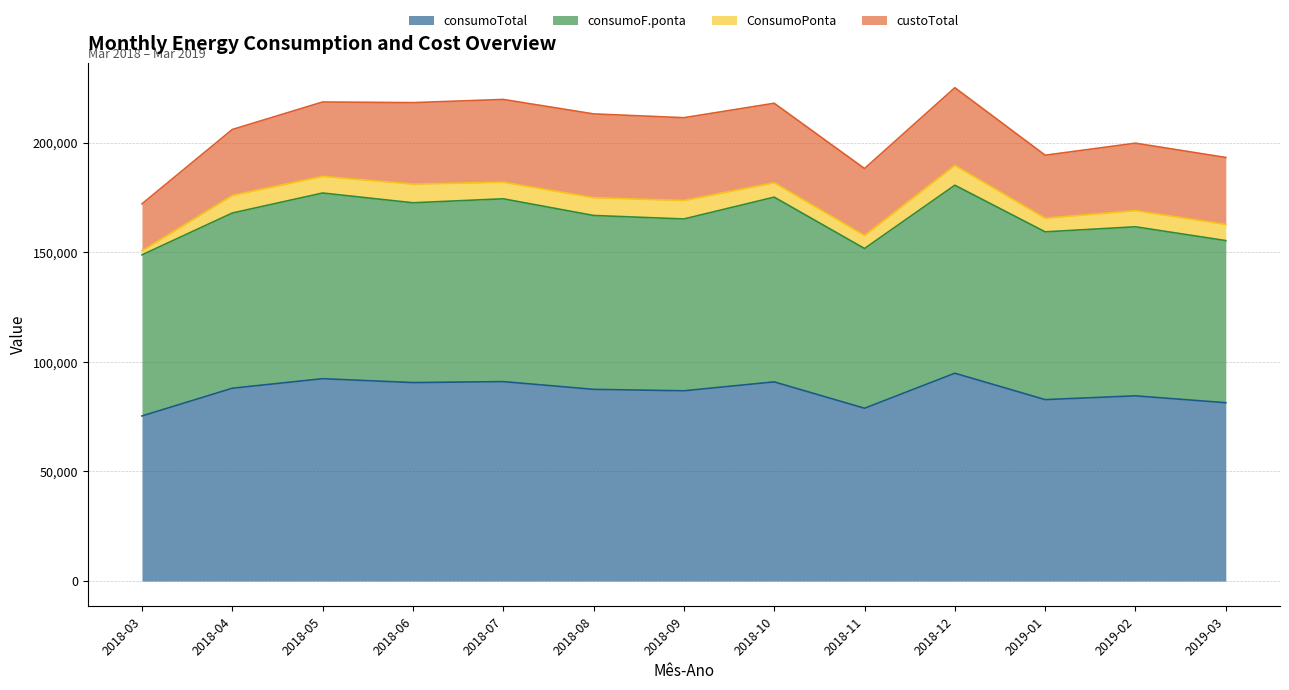

The value of consumoF.ponta at 2019-02 is 234253.9. True or false?

False